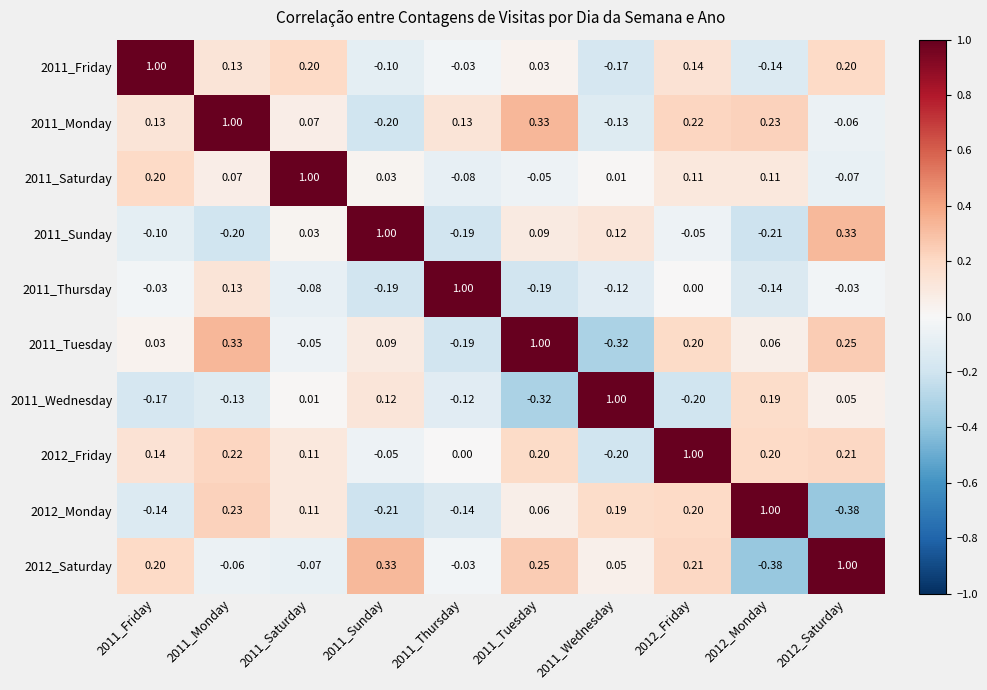

Is the value of 2011_Wednesday at 2012_Friday greater than the value of 2011_Monday at 2011_Tuesday?

No